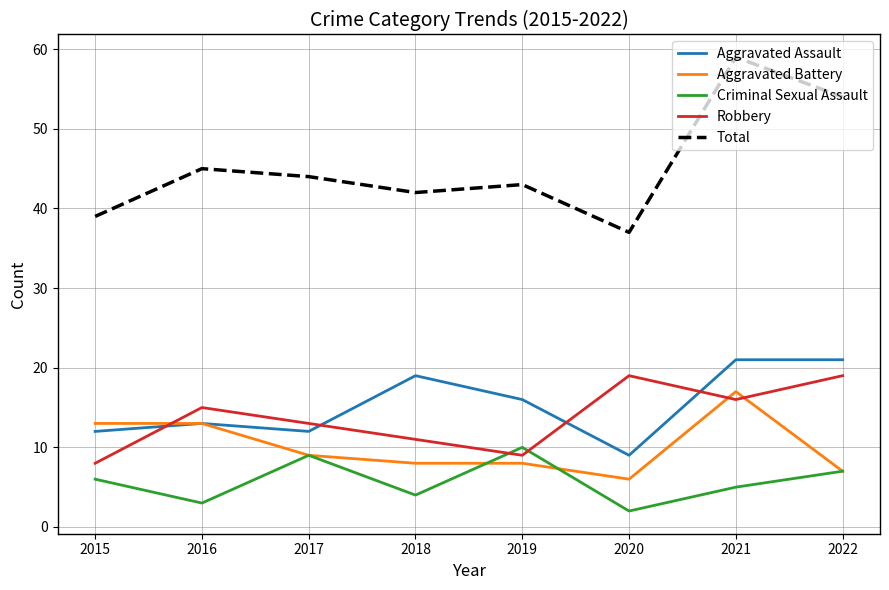

The value of Aggravated Assault at 2021 is 21. True or false?

True